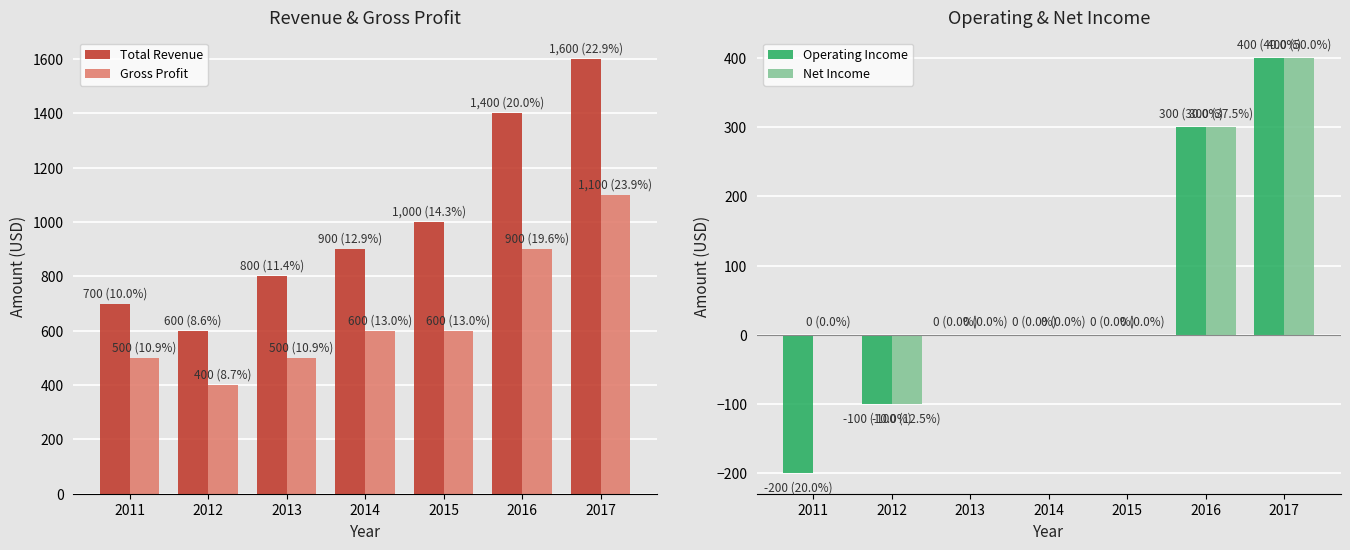

Does the chart contain any negative values?

Yes